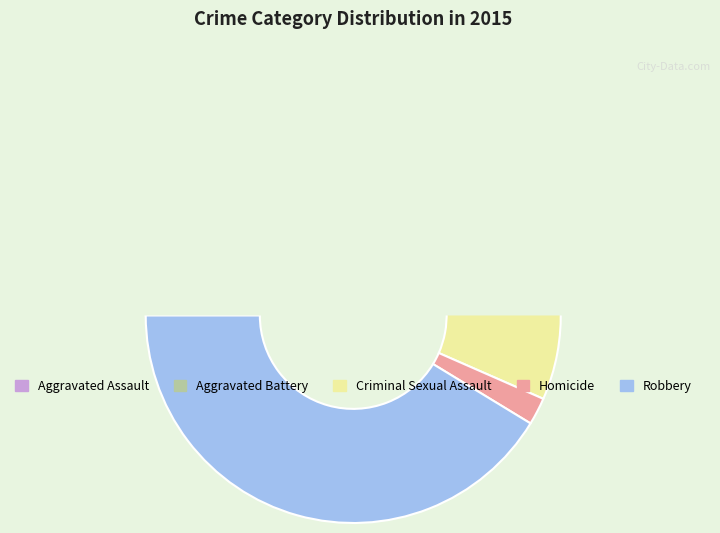

Count the number of slices in the pie.

5